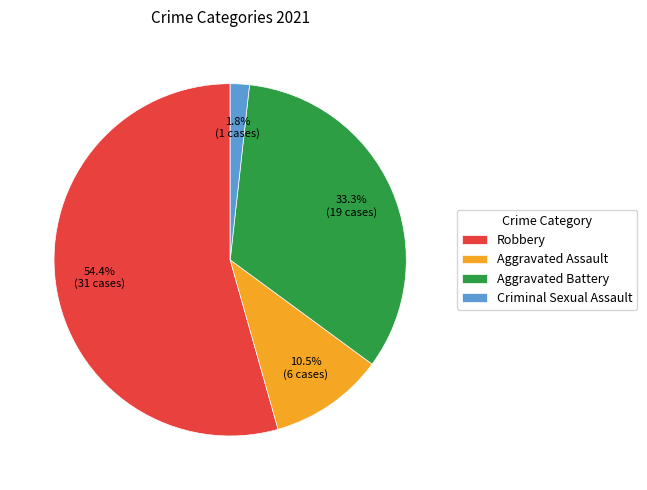

Which slice represents more than half of the pie?

Robbery